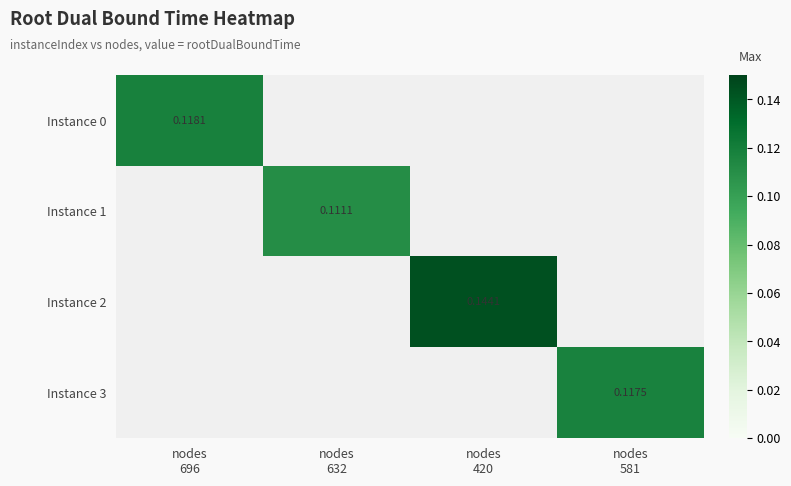

At how many categories does at least one series exceed 0?

4